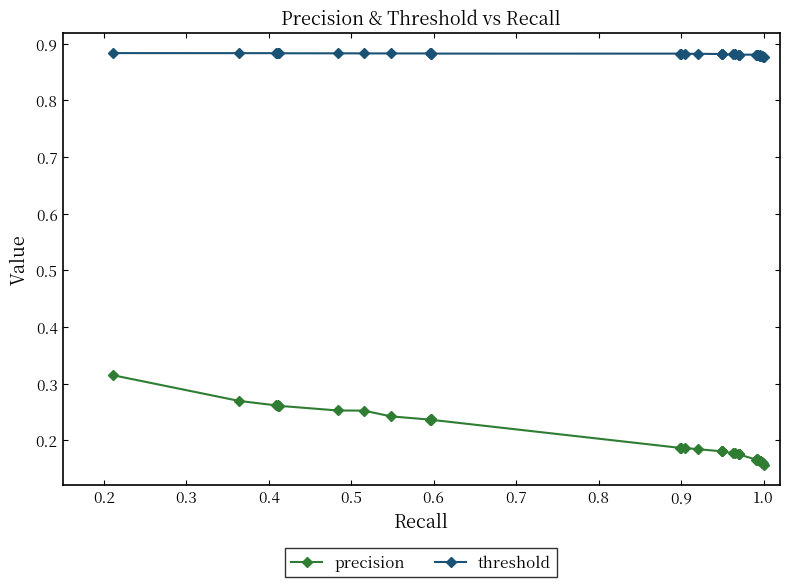

Count the number of data series in this chart.

2